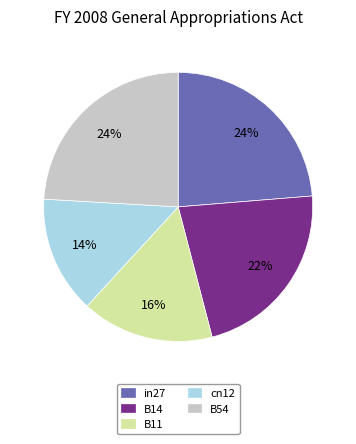

What is the smallest slice in the pie chart?

cn12